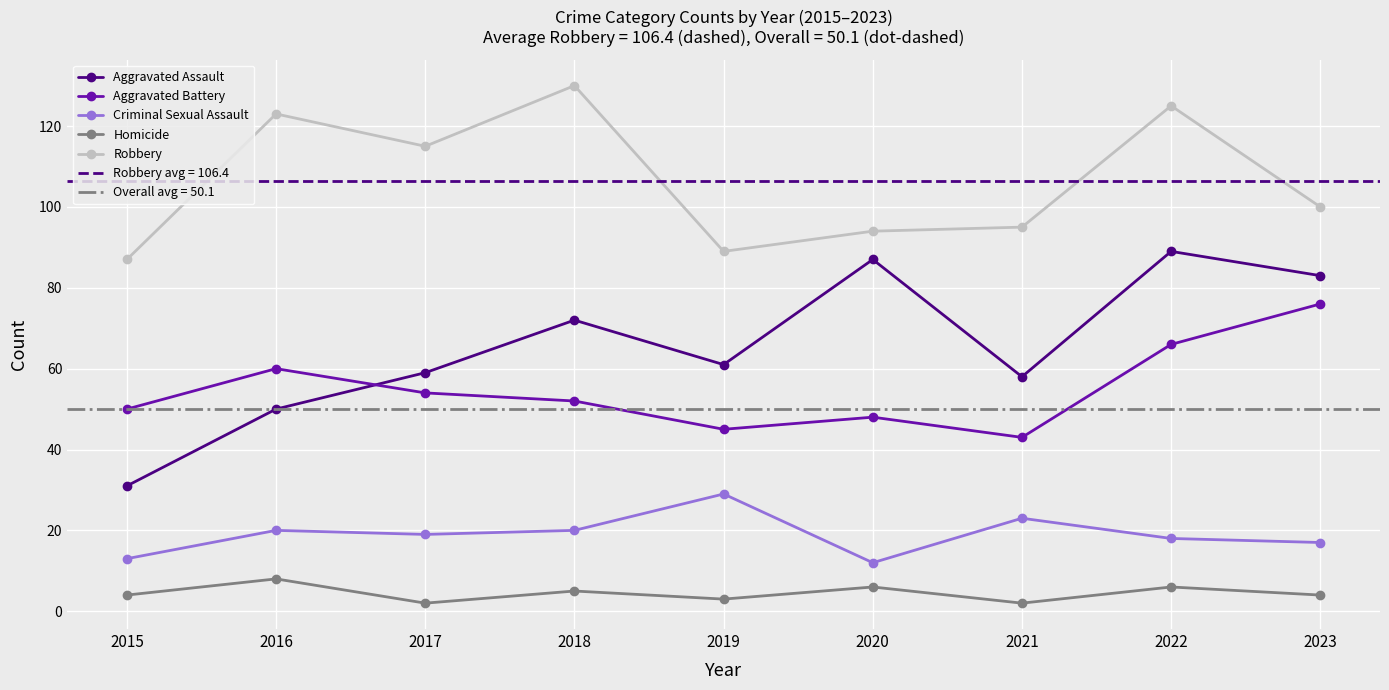

What is the spread (max minus min) of values at 2020?

88